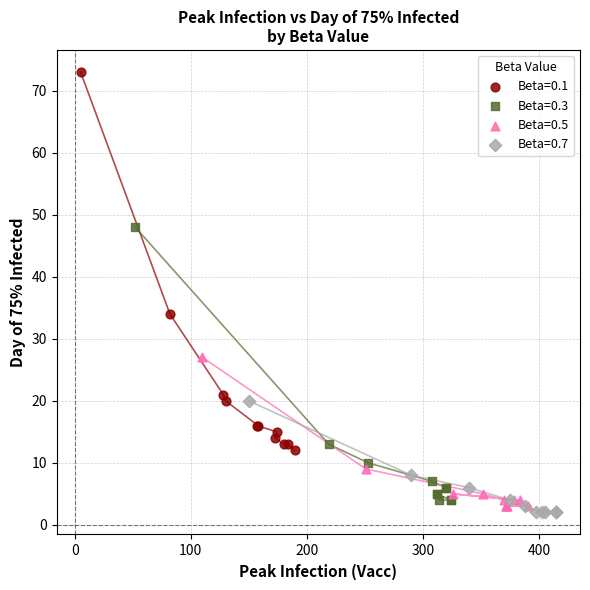

What are all the series names shown in the legend?

Beta=0.1, Beta=0.3, Beta=0.5, Beta=0.7